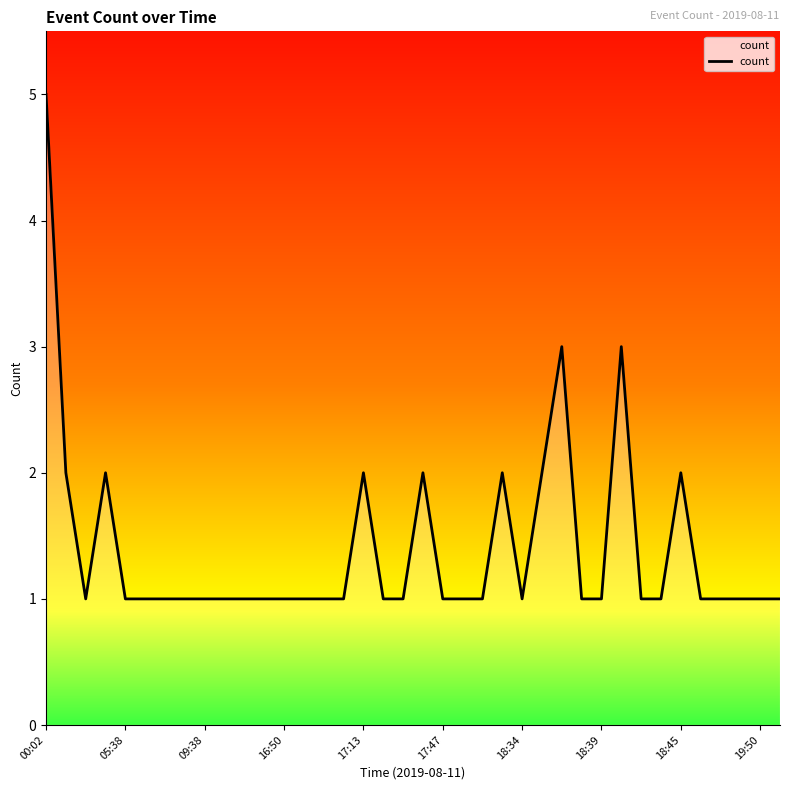

Reading left to right, what are all the values shown in this chart?

5	2	1	2	1	1	1	1	1	1	1	1	1	1	1	1	2	1	1	2	1	1	1	2	1	2	3	1	1	3	1	1	2	1	1	1	1	1